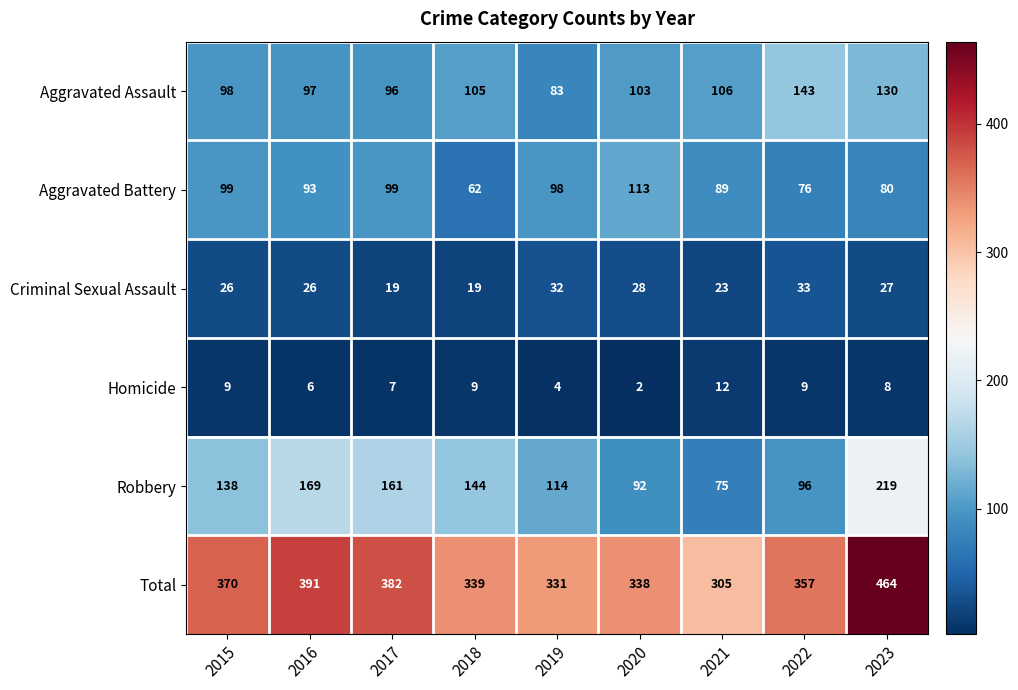

Rank the series at 2017 from lowest to highest value.

Homicide, Criminal Sexual Assault, Aggravated Assault, Aggravated Battery, Robbery, Total